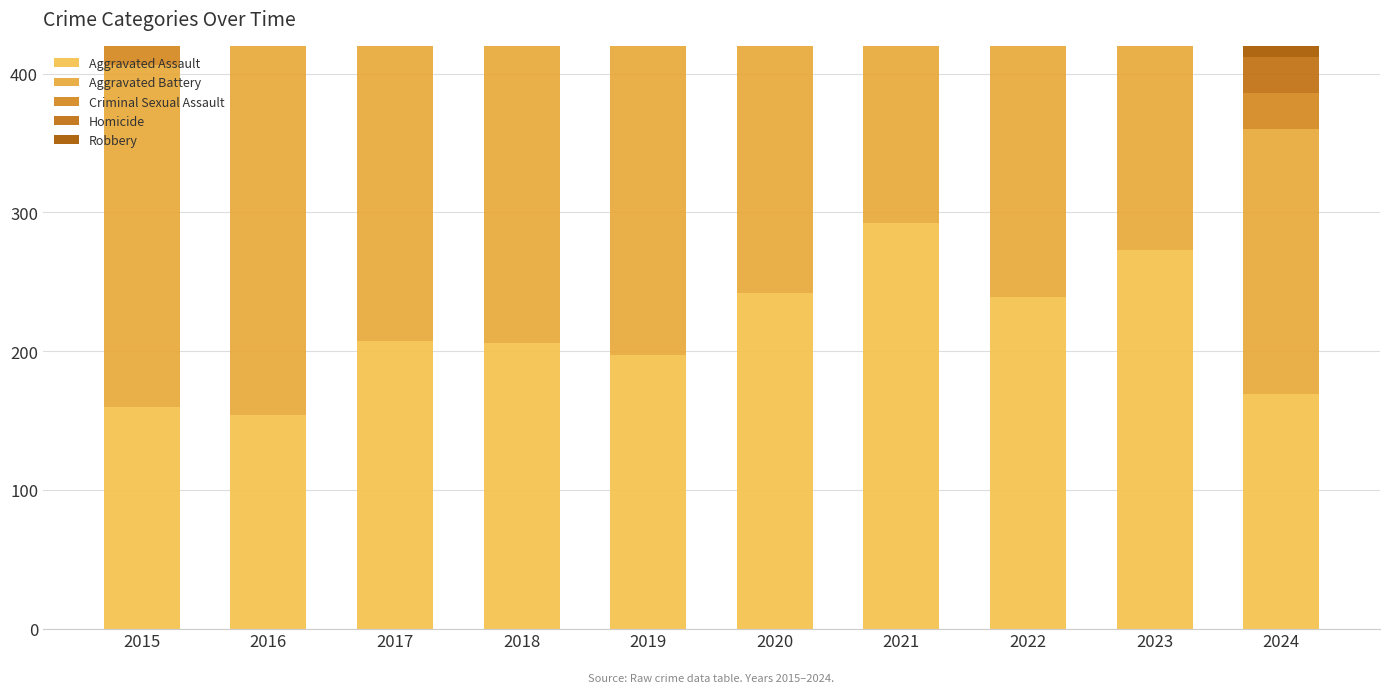

What is the value of the Robbery bar at the 5th from the left?

224